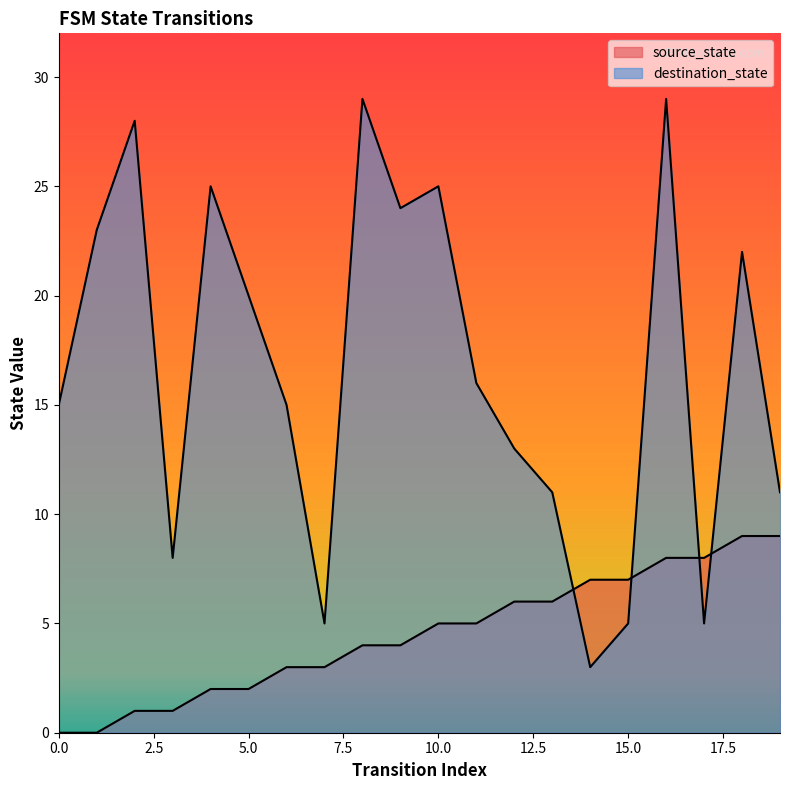

Where do destination_state and source_state first cross each other?

13 and 14